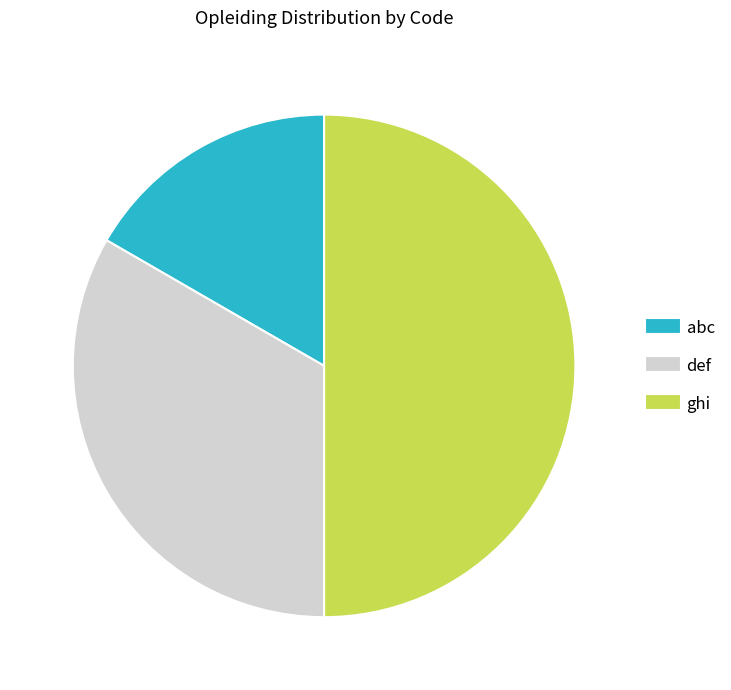

True or false: def accounts for 33% of the total.

True